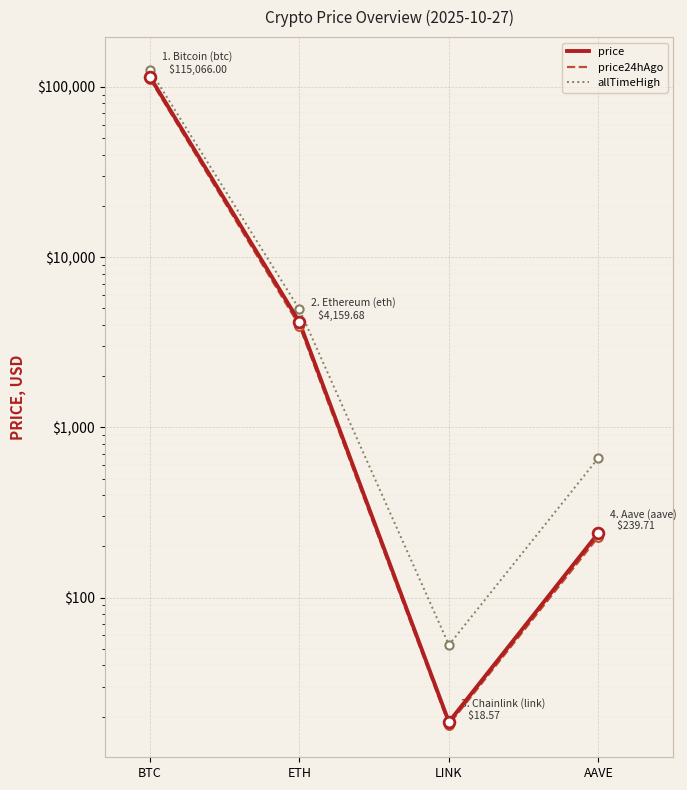

Which series reaches the minimum Y coordinate?

price24hAgo